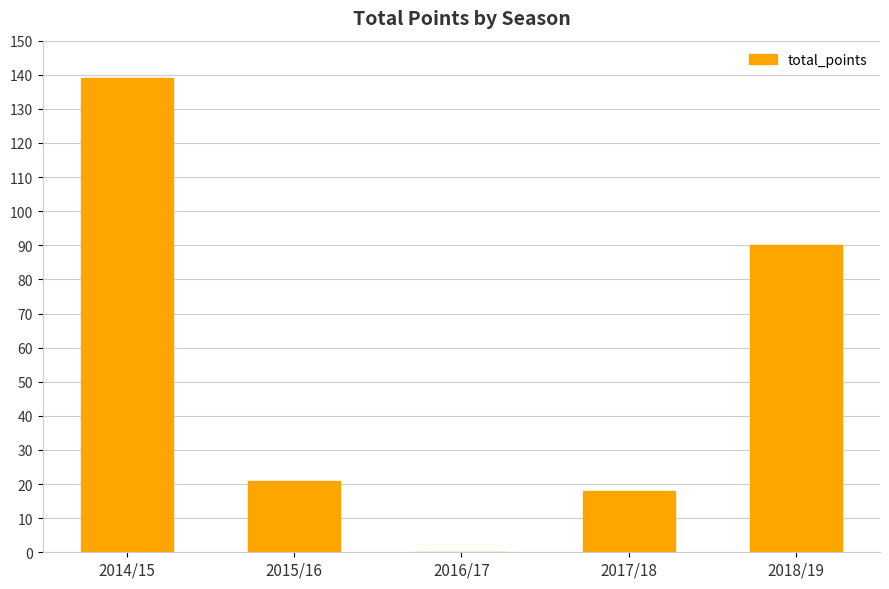

The value at 2017/18 is 26. True or false?

False